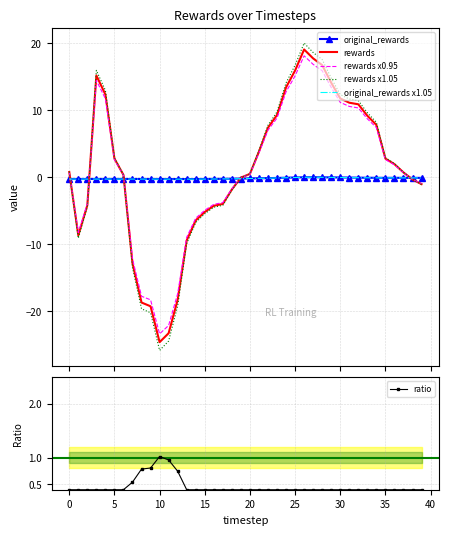

In rewards x0.95, how many points are higher than both neighbors (excluding endpoints)?

2